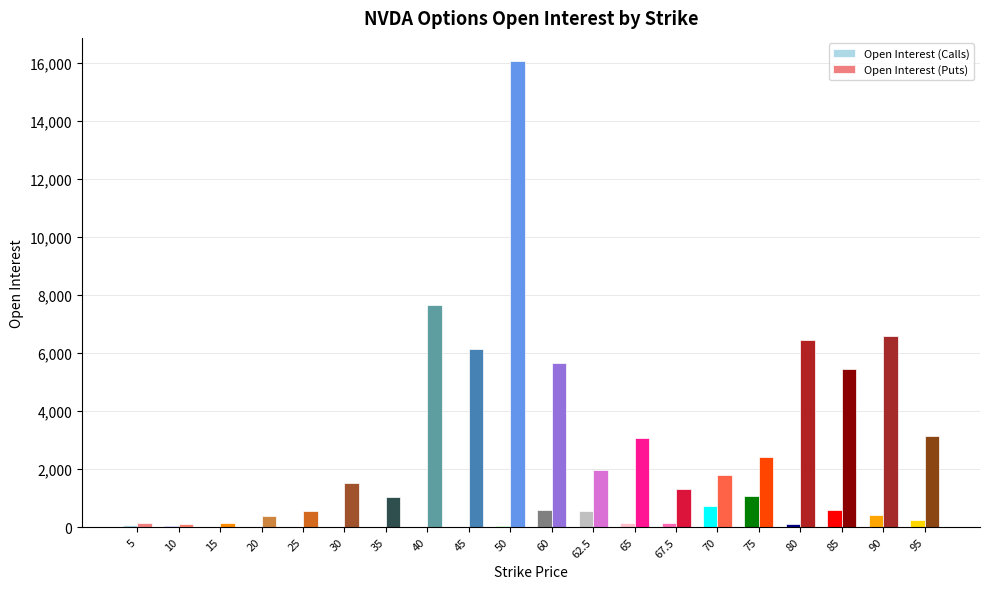

Which series changed the most between 20 and 40?

Open Interest (Puts)